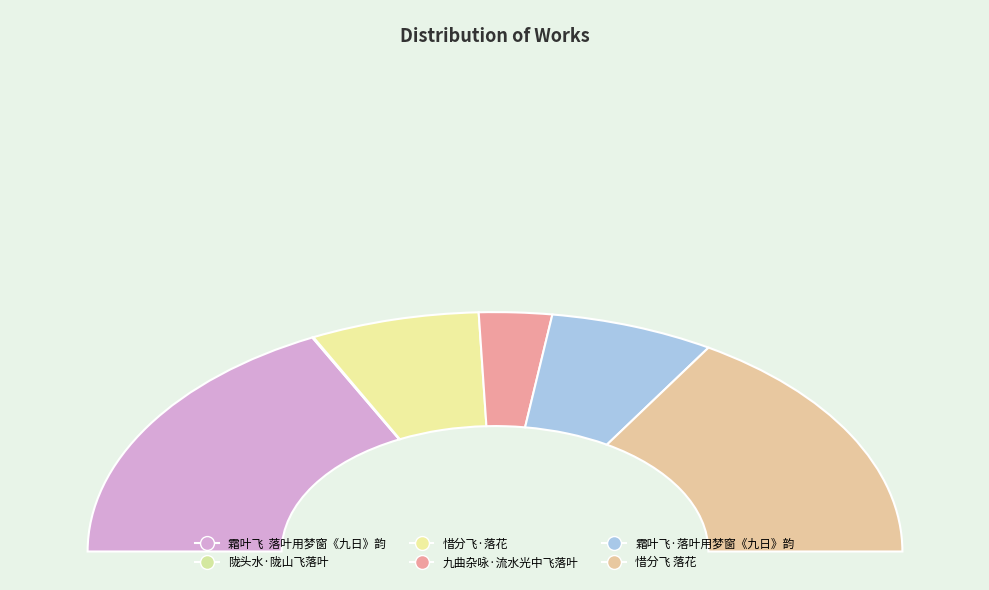

What portion of the pie excludes 九曲杂咏·流水光中飞落叶?

94.2%